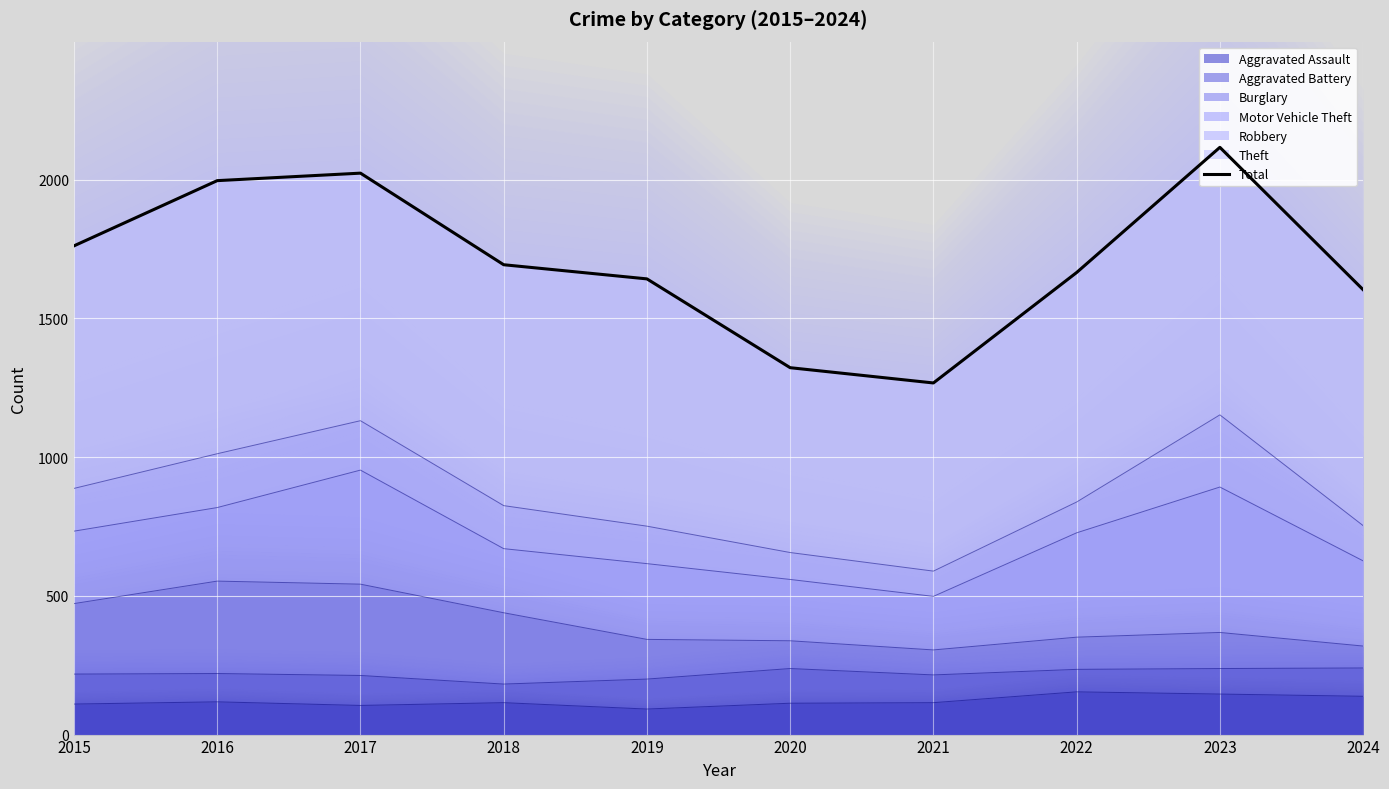

List the labels in order of value, smallest first.

2021, 2020, 2024, 2019, 2022, 2018, 2015, 2016, 2017, 2023